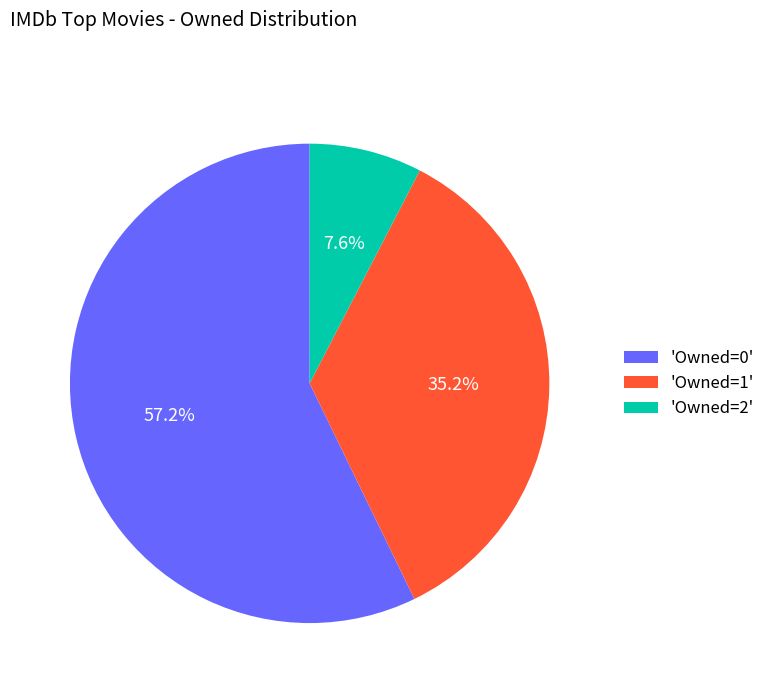

Which has a higher value, 'Owned=1' or 'Owned=0'?

'Owned=0'